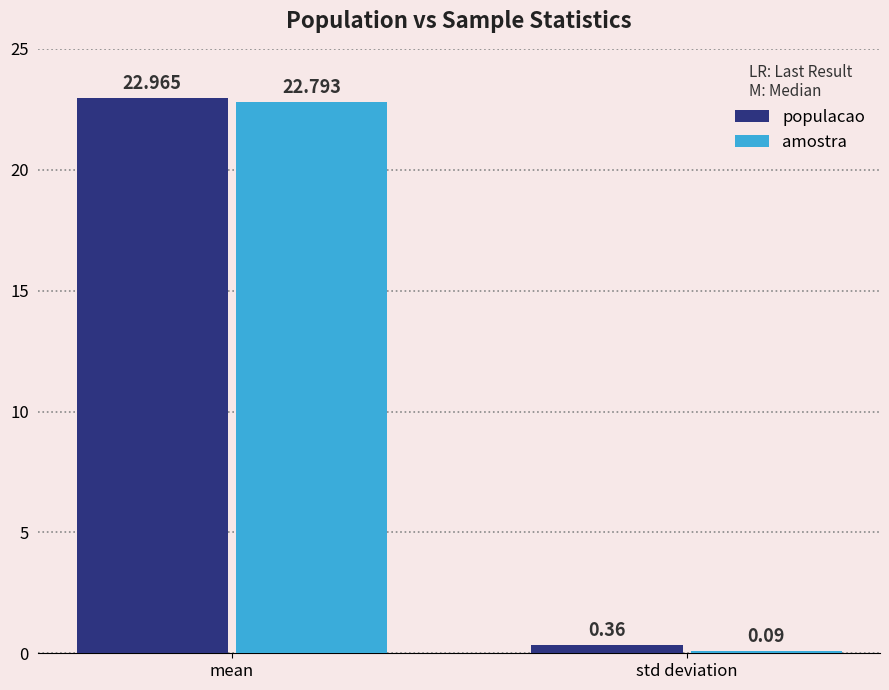

List the labels in order of populacao value, smallest first.

std deviation, mean